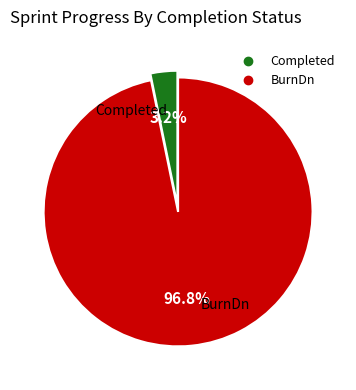

To the nearest percent, what is the difference between the BurnDn and Completed slice percentages?

94%